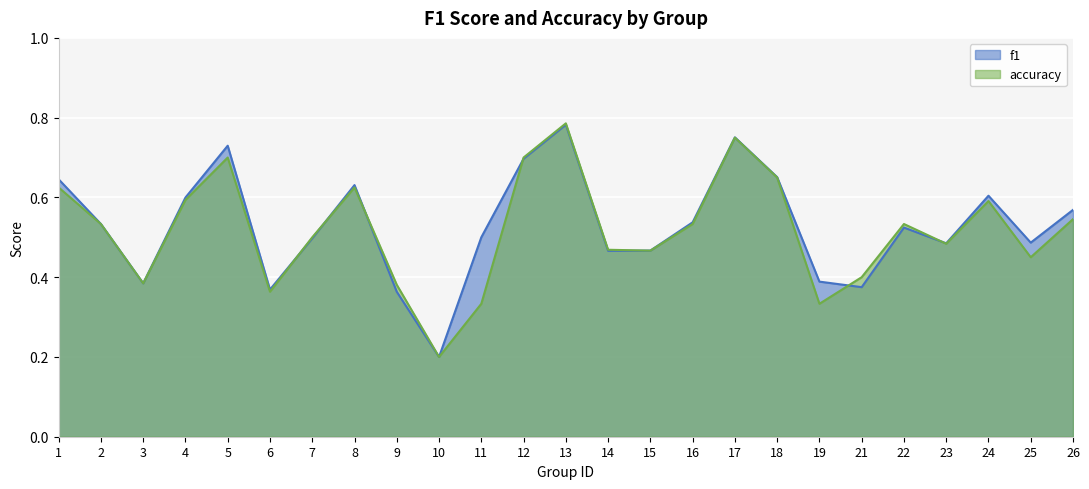

At which label does accuracy reach its minimum?

10